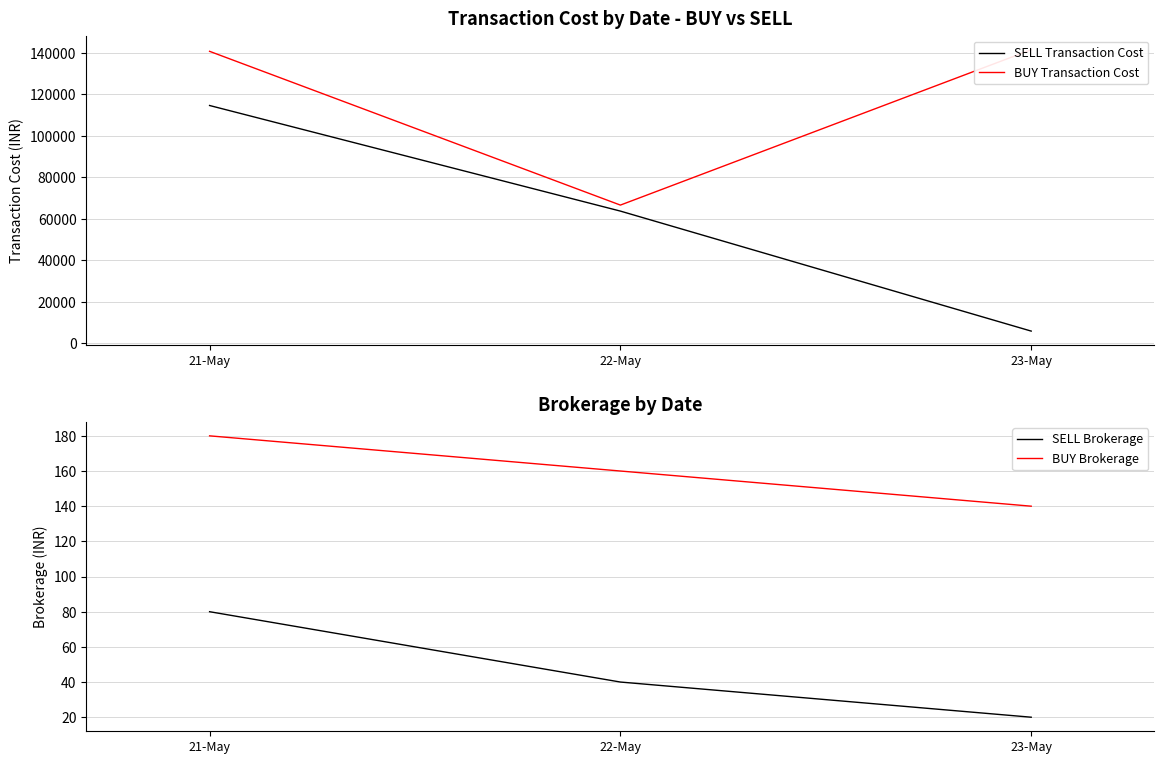

What is the greatest value displayed?

141463.6